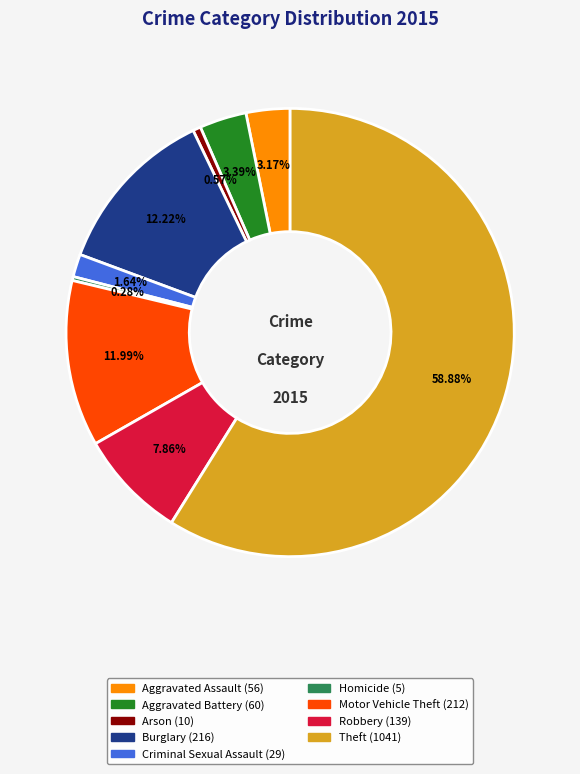

Is the sum of Theft and Motor Vehicle Theft greater than half?

Yes